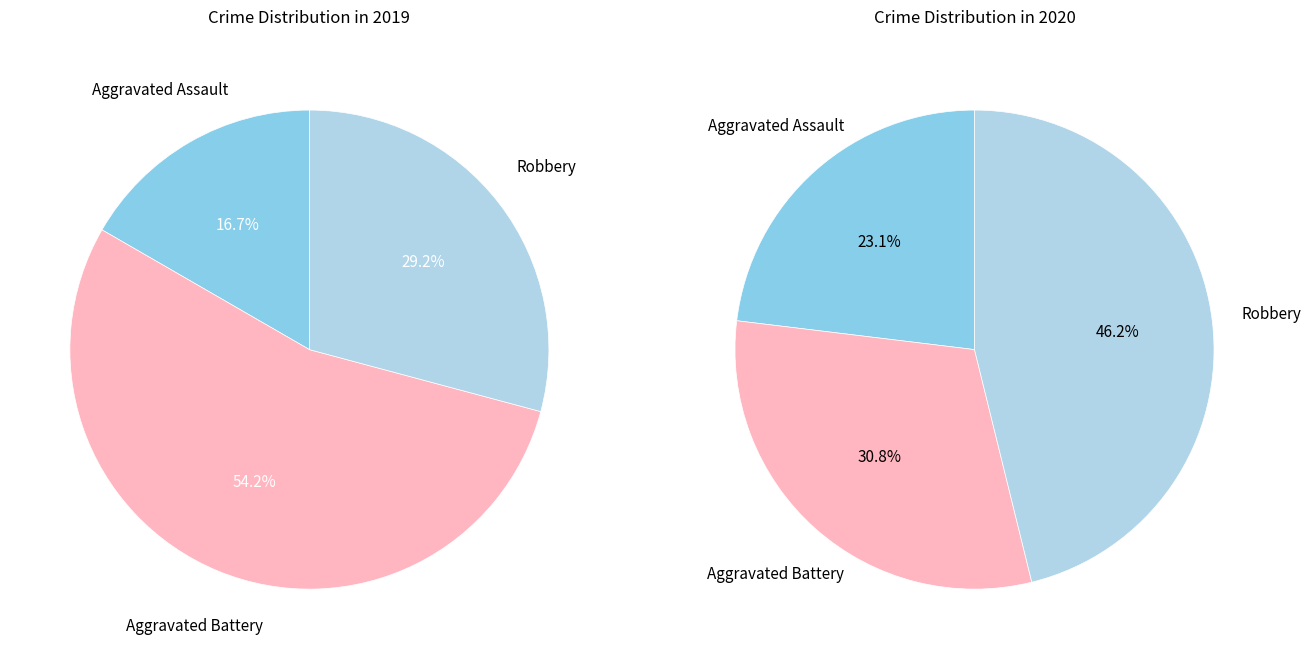

Which category has the smallest portion of the pie?

Aggravated Assault